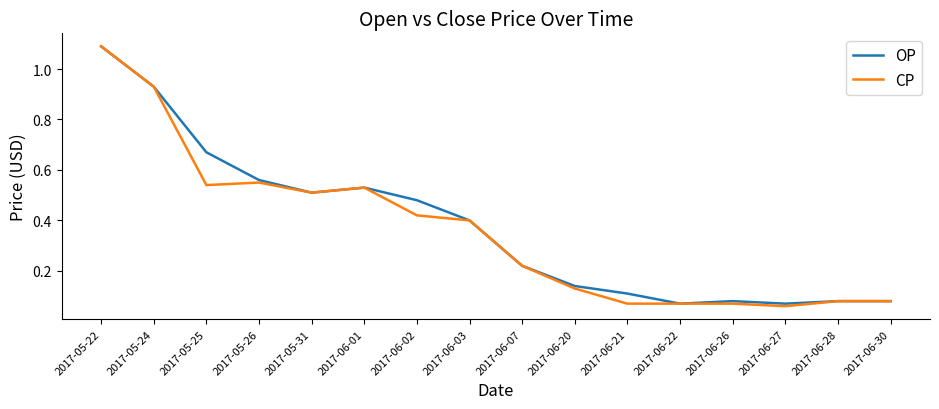

What is the total value across all series at 2017-05-31?

1.0